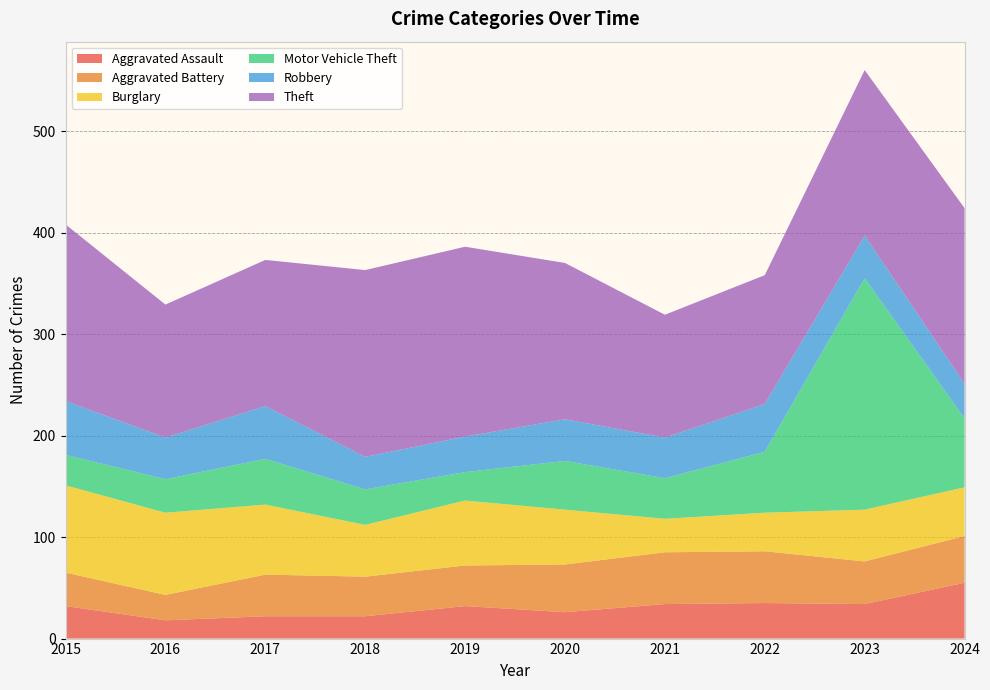

Reading left to right, what are all the values shown in this chart?

Aggravated Assault: 2015=32	2016=18	2017=22	2018=22	2019=32	2020=26	2021=34	2022=35	2023=34	2024=55
Aggravated Battery: 2015=33	2016=25	2017=41	2018=39	2019=40	2020=47	2021=51	2022=51	2023=42	2024=46
Burglary: 2015=86	2016=81	2017=69	2018=51	2019=64	2020=54	2021=33	2022=38	2023=51	2024=48
Motor Vehicle Theft: 2015=30	2016=33	2017=45	2018=35	2019=28	2020=48	2021=40	2022=60	2023=228	2024=68
Robbery: 2015=53	2016=41	2017=52	2018=32	2019=35	2020=41	2021=40	2022=47	2023=42	2024=34
Theft: 2015=174	2016=131	2017=144	2018=184	2019=187	2020=154	2021=121	2022=127	2023=163	2024=173